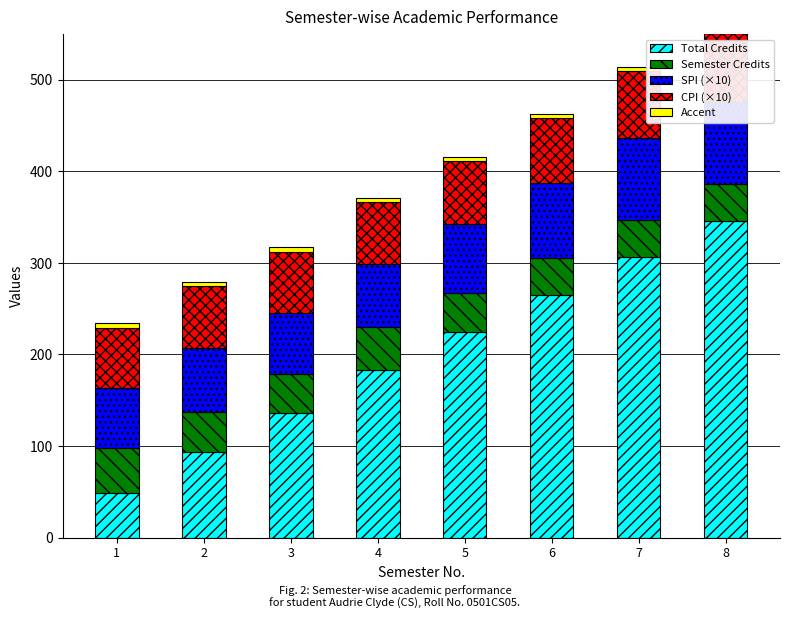

How many bars are there in each group?

5